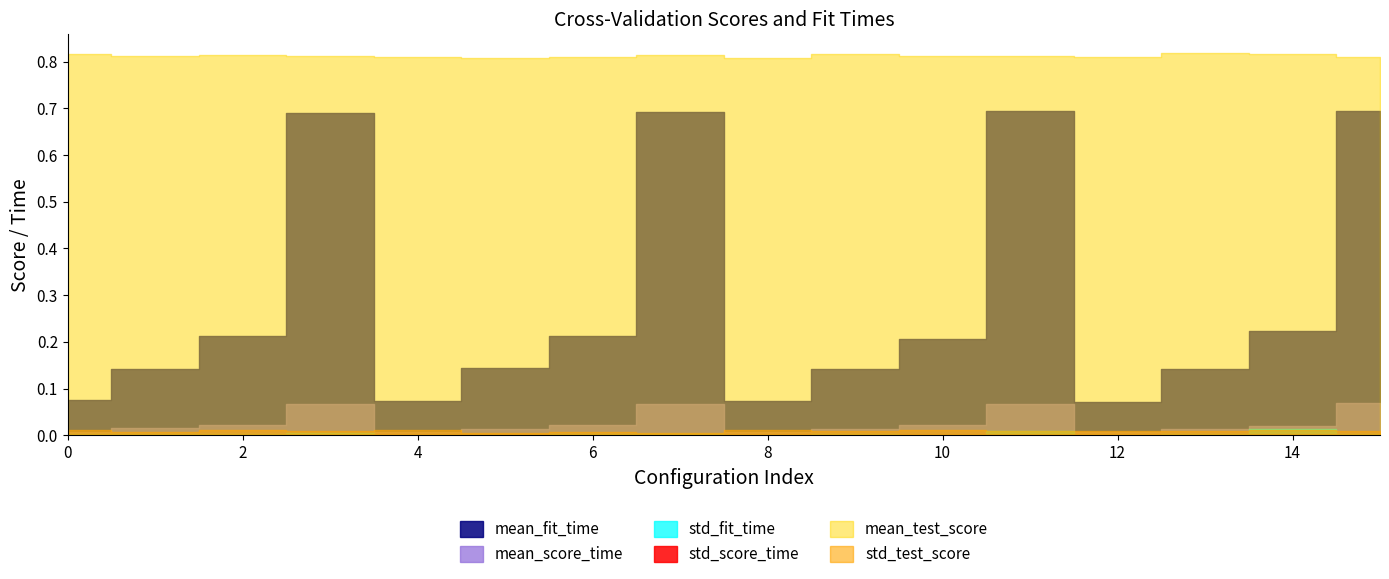

True or false: mean_fit_time and std_fit_time cross at least once.

False